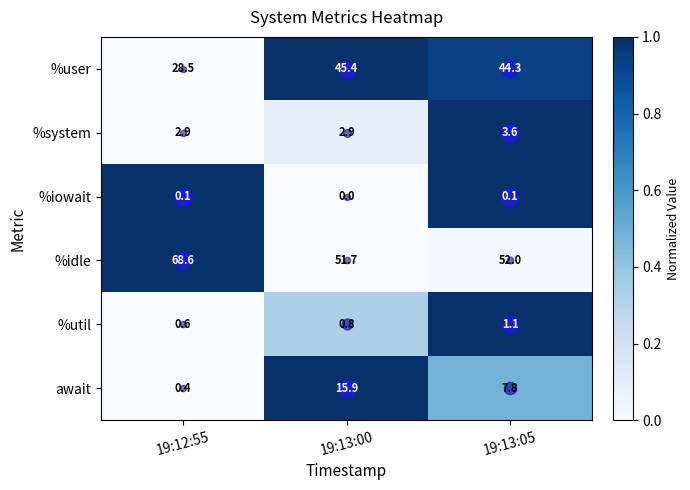

What is the spread (max minus min) of values at 19:12:55?

68.5